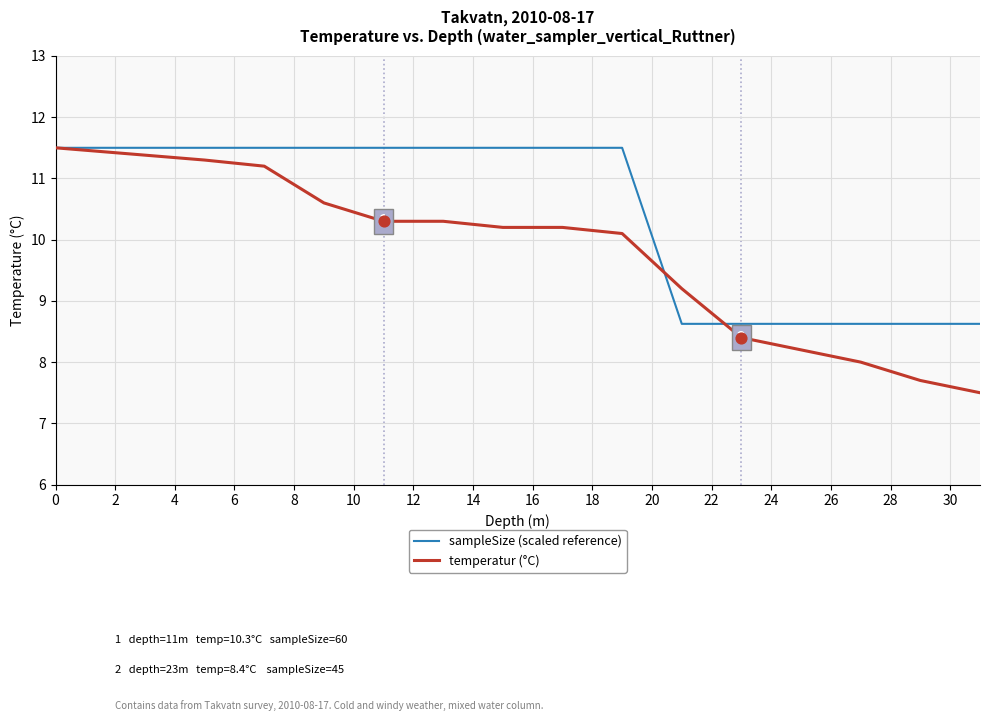

Which series has the largest range (max minus min)?

temperatur (°C)